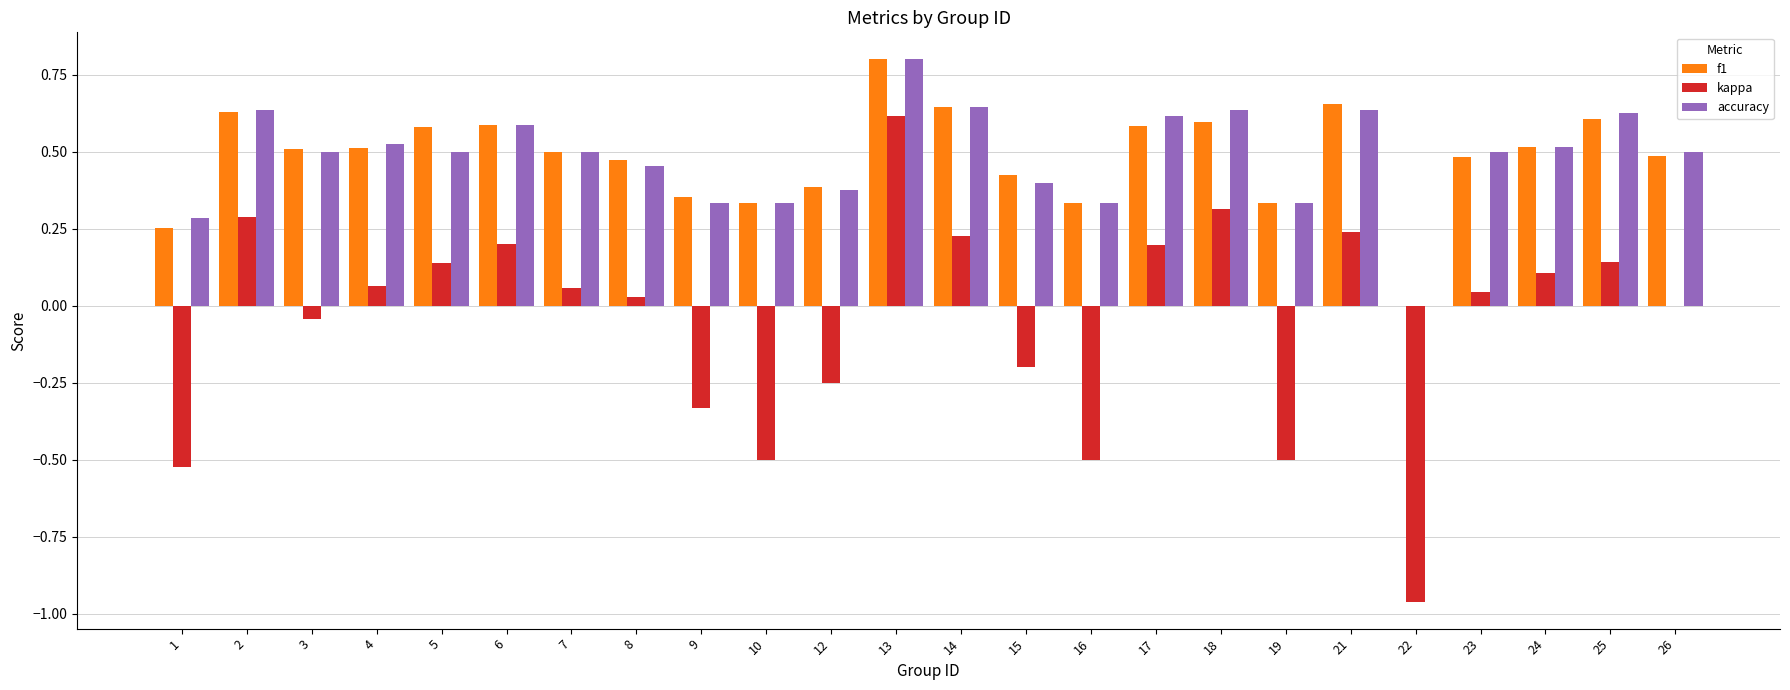

What is the sum of all kappa values?

-1.1